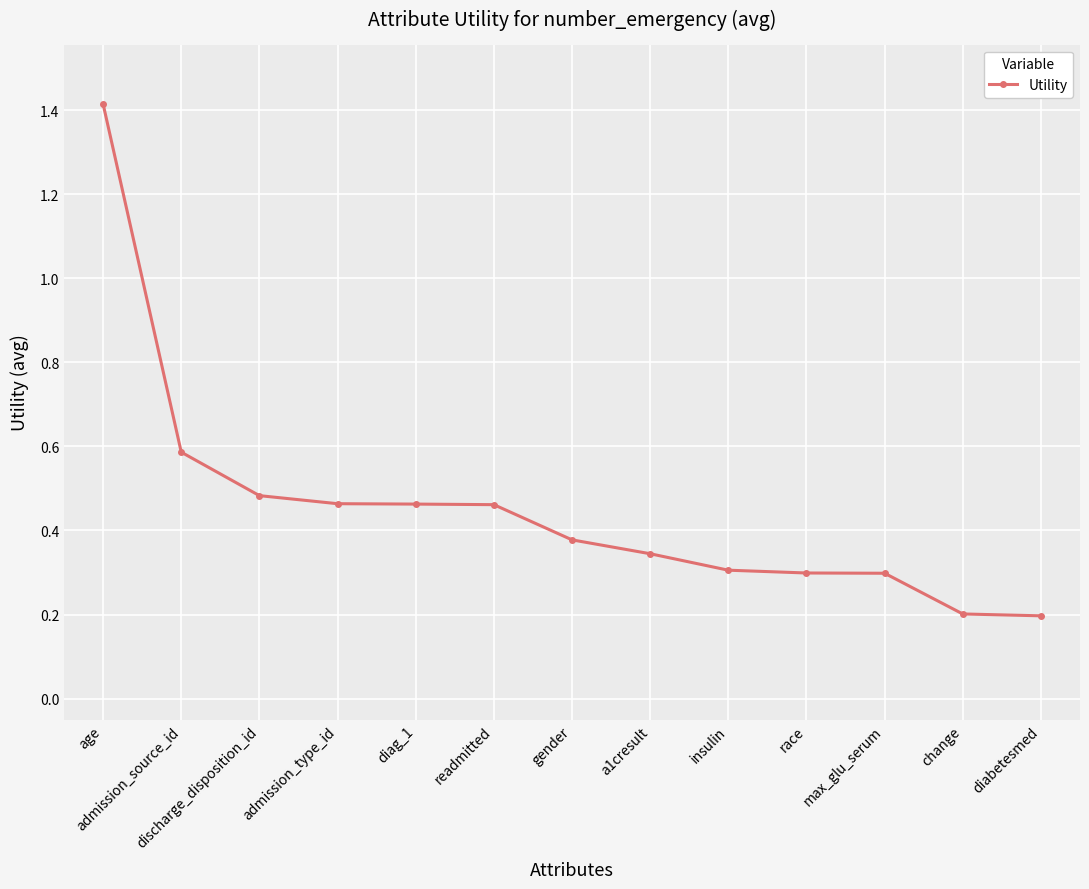

What is the difference between the maximum and minimum values?

1.2